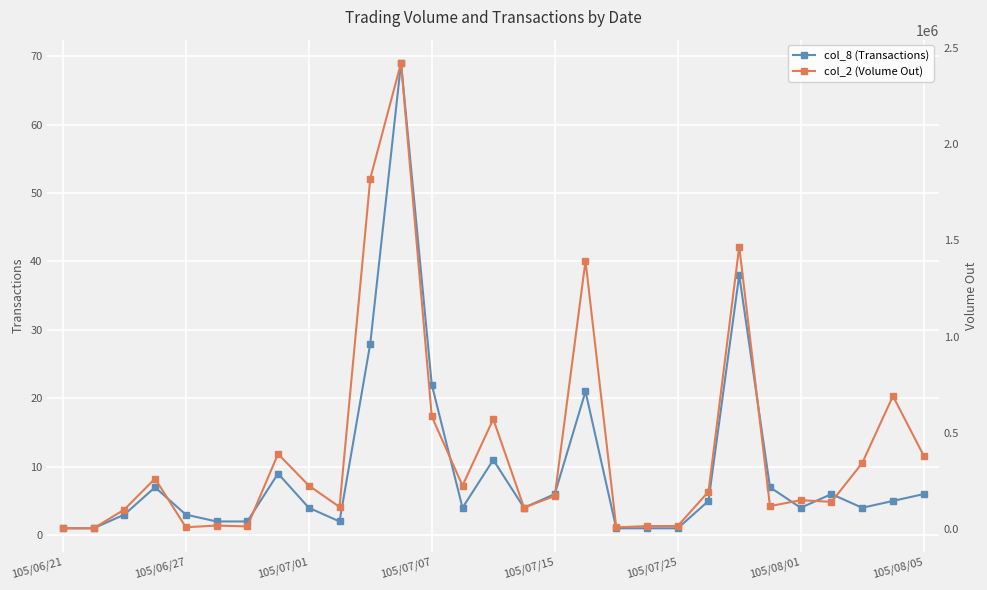

True or false: col_8 (Transactions) has more than 0 interior local peaks.

True